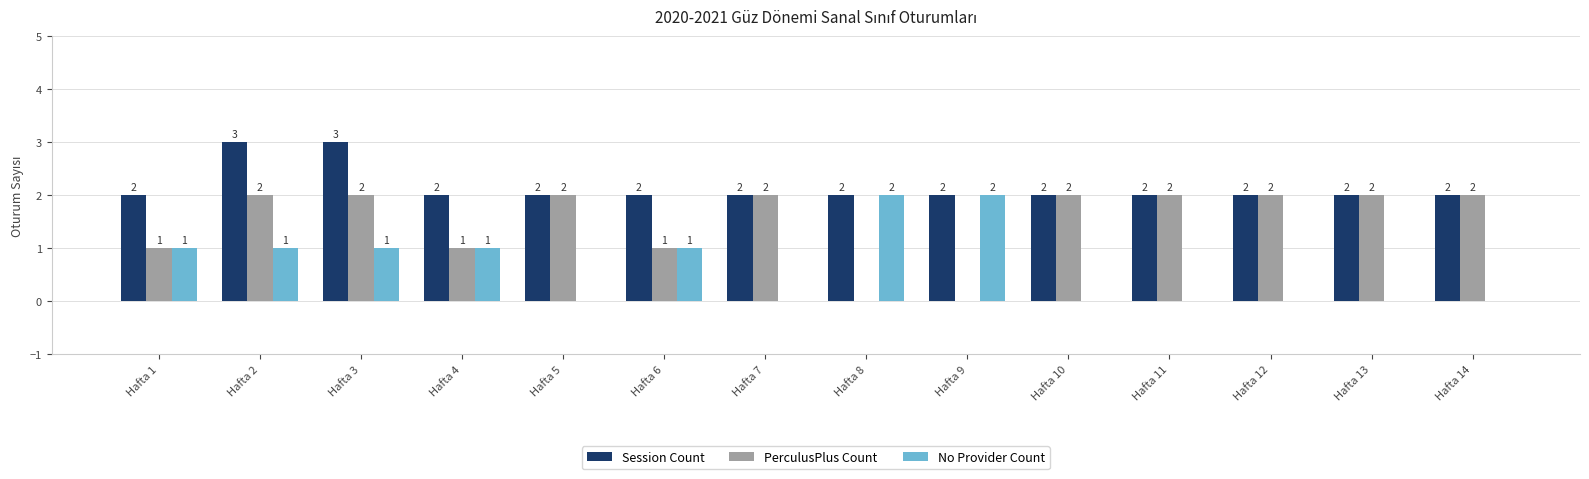

What is the sum of all PerculusPlus Count values?

21